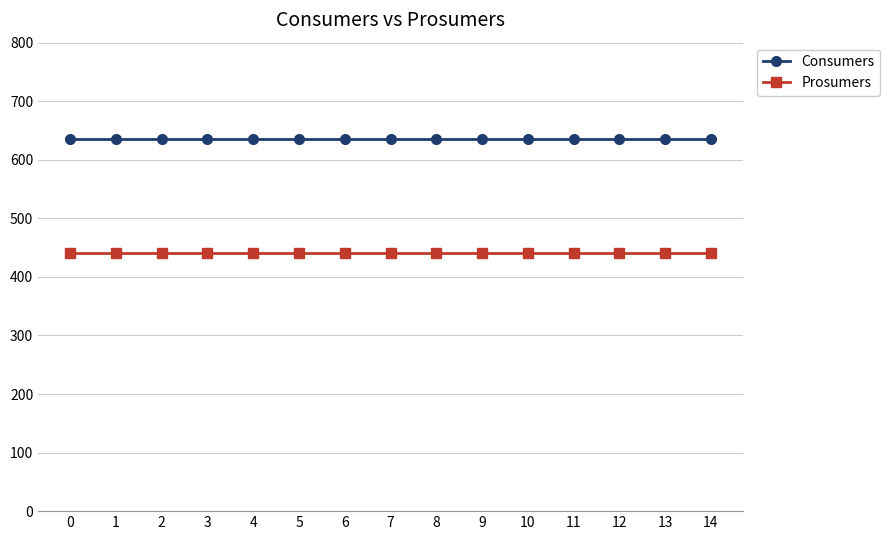

What is the total value across all series at 10?

1075